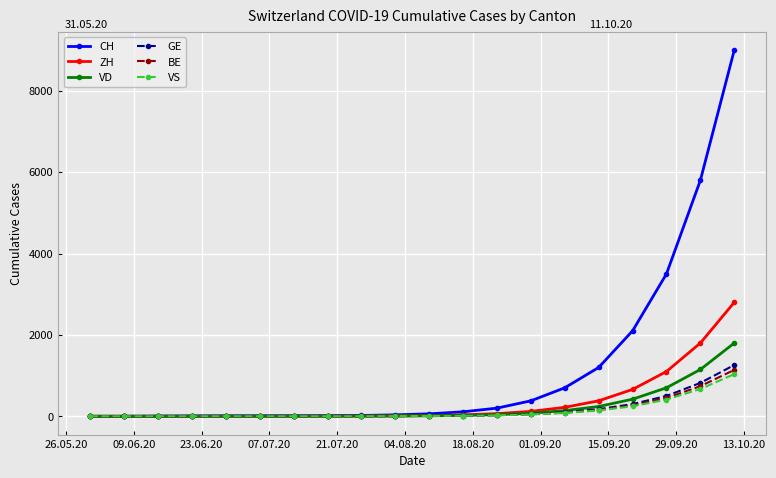

Which series has the largest total across all categories?

CH